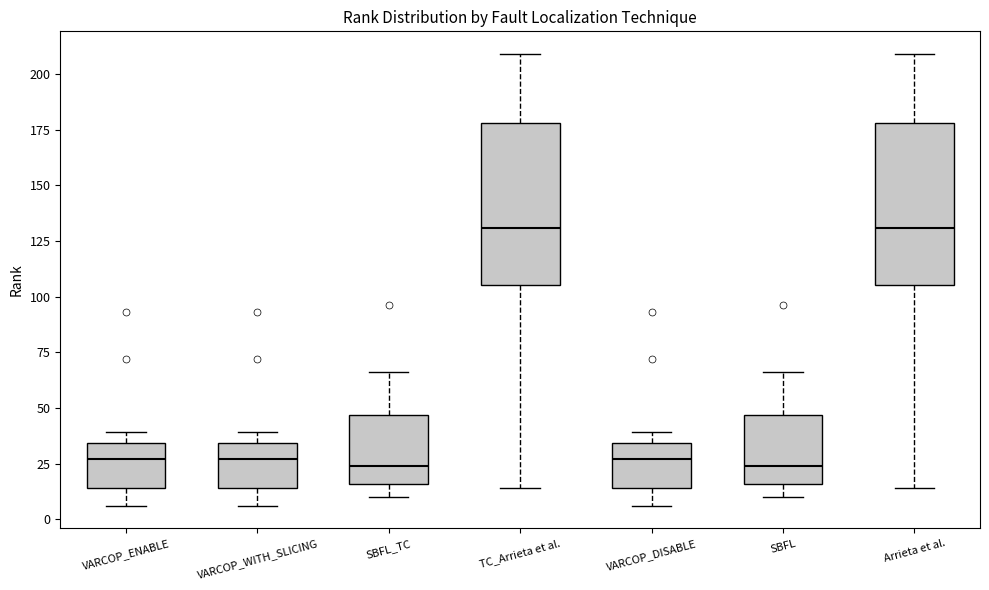

Reading left to right, read every box against the y-axis: the position of its median line, the range the box covers, and the ends of its whiskers. The values are not printed on the chart, so give them approximately, as read against the axis.

VARCOP_ENABLE: median 25, box 15 to 35, whiskers 5 to 40
VARCOP_WITH_SLICING: median 25, box 15 to 35, whiskers 5 to 40
SBFL_TC: median 25, box 15 to 45, whiskers 10 to 65
TC_Arrieta et al.: median 130, box 105 to 180, whiskers 15 to 210
VARCOP_DISABLE: median 25, box 15 to 35, whiskers 5 to 40
SBFL: median 25, box 15 to 45, whiskers 10 to 65
Arrieta et al.: median 130, box 105 to 180, whiskers 15 to 210